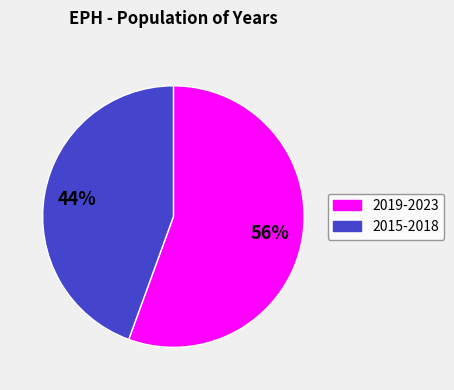

To the nearest percent, what is the average slice percentage?

50%